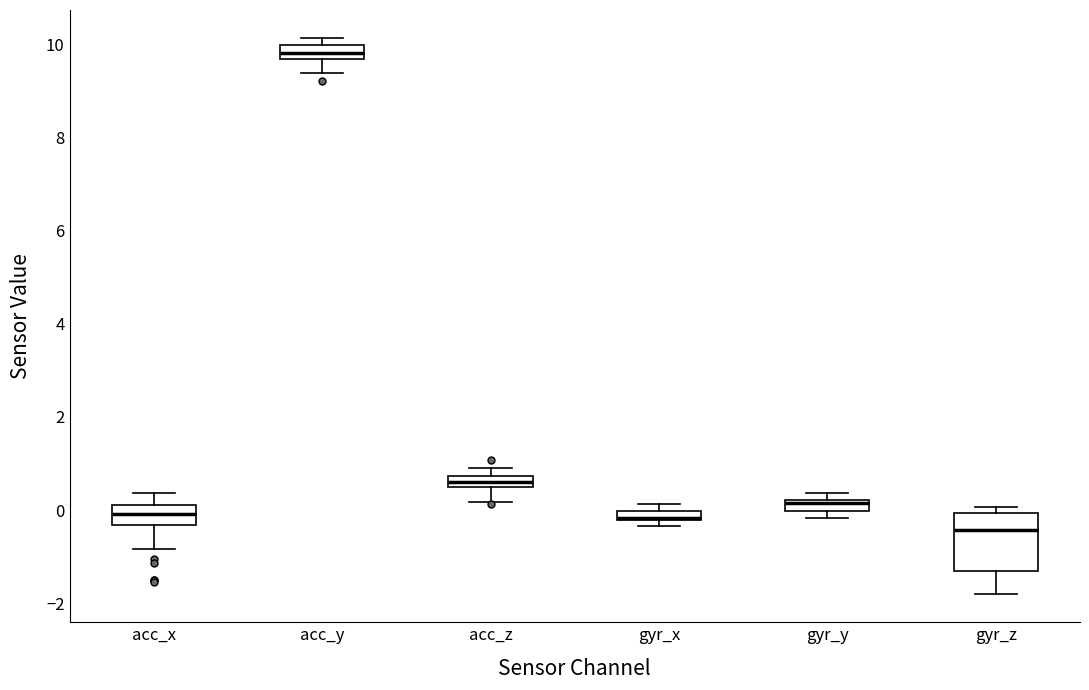

Where is the upper edge of the box for gyr_x on the y-axis? The values are not printed on the chart, so give them approximately, as read against the axis.

0.0